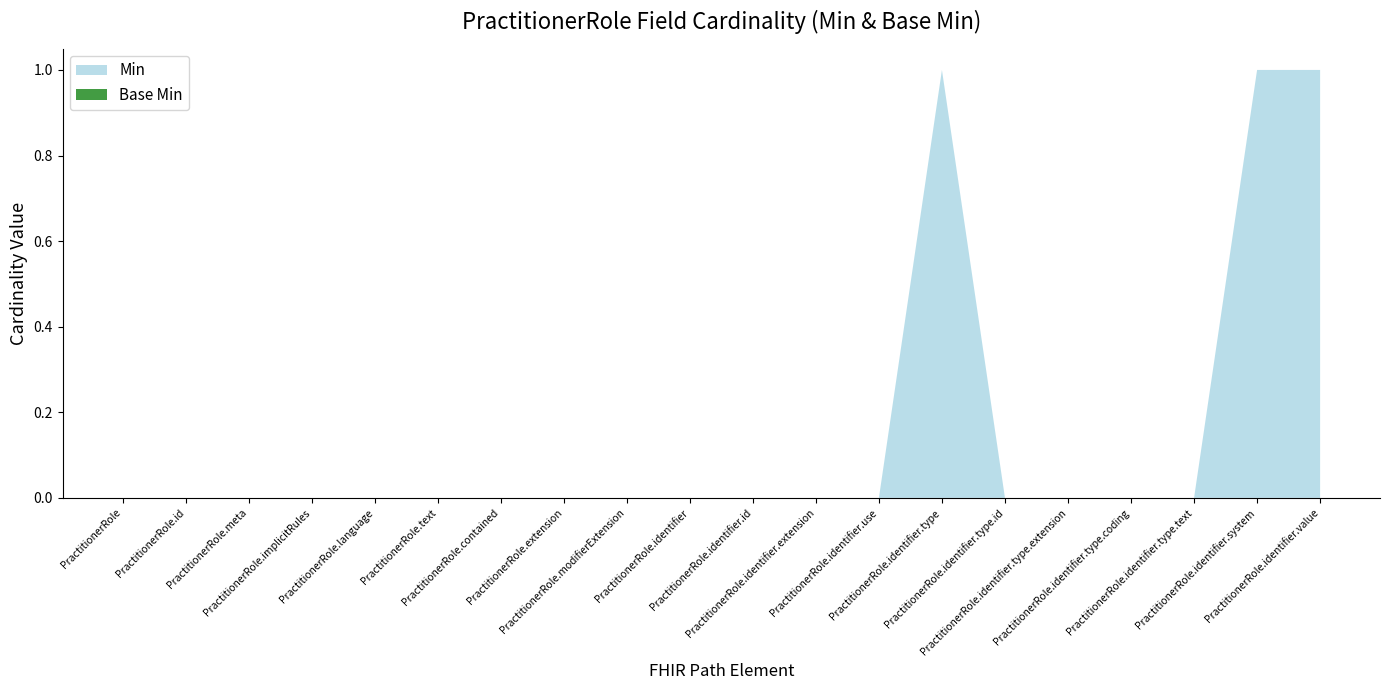

Reading left to right, extract all data points from this chart.

Min: PractitionerRole=0	PractitionerRole.id=0	PractitionerRole.meta=0	PractitionerRole.implicitRules=0	PractitionerRole.language=0	PractitionerRole.text=0	PractitionerRole.contained=0	PractitionerRole.extension=0	PractitionerRole.modifierExtension=0	PractitionerRole.identifier=0	PractitionerRole.identifier.id=0	PractitionerRole.identifier.extension=0	PractitionerRole.identifier.use=0	PractitionerRole.identifier.type=1	PractitionerRole.identifier.type.id=0	PractitionerRole.identifier.type.extension=0	PractitionerRole.identifier.type.coding=0	PractitionerRole.identifier.type.text=0	PractitionerRole.identifier.system=1	PractitionerRole.identifier.value=1
Base Min: PractitionerRole=0	PractitionerRole.id=0	PractitionerRole.meta=0	PractitionerRole.implicitRules=0	PractitionerRole.language=0	PractitionerRole.text=0	PractitionerRole.contained=0	PractitionerRole.extension=0	PractitionerRole.modifierExtension=0	PractitionerRole.identifier=0	PractitionerRole.identifier.id=0	PractitionerRole.identifier.extension=0	PractitionerRole.identifier.use=0	PractitionerRole.identifier.type=0	PractitionerRole.identifier.type.id=0	PractitionerRole.identifier.type.extension=0	PractitionerRole.identifier.type.coding=0	PractitionerRole.identifier.type.text=0	PractitionerRole.identifier.system=0	PractitionerRole.identifier.value=0